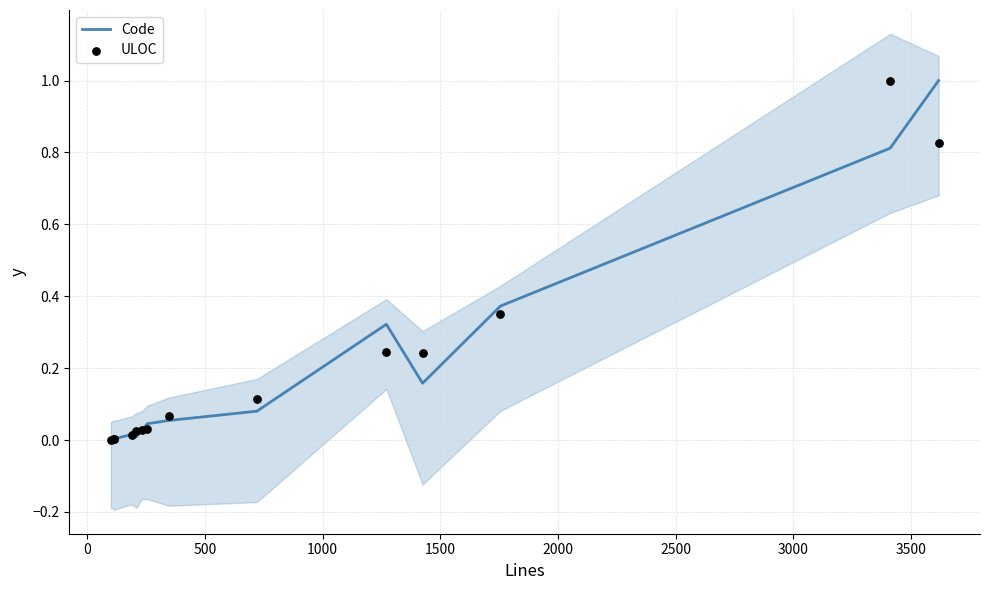

At how many categories does at least one series exceed 0?

13